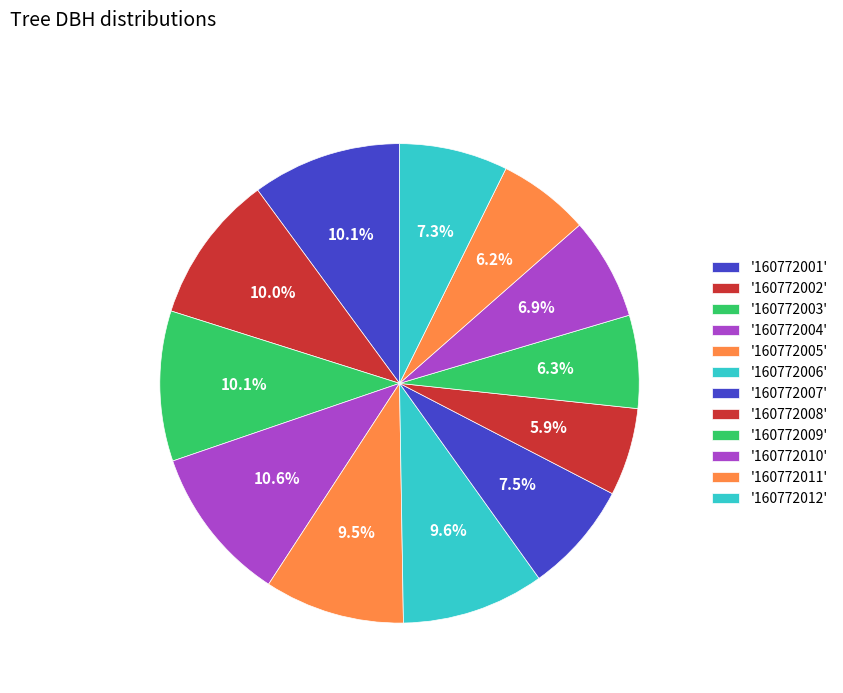

Count the number of slices in the pie.

12